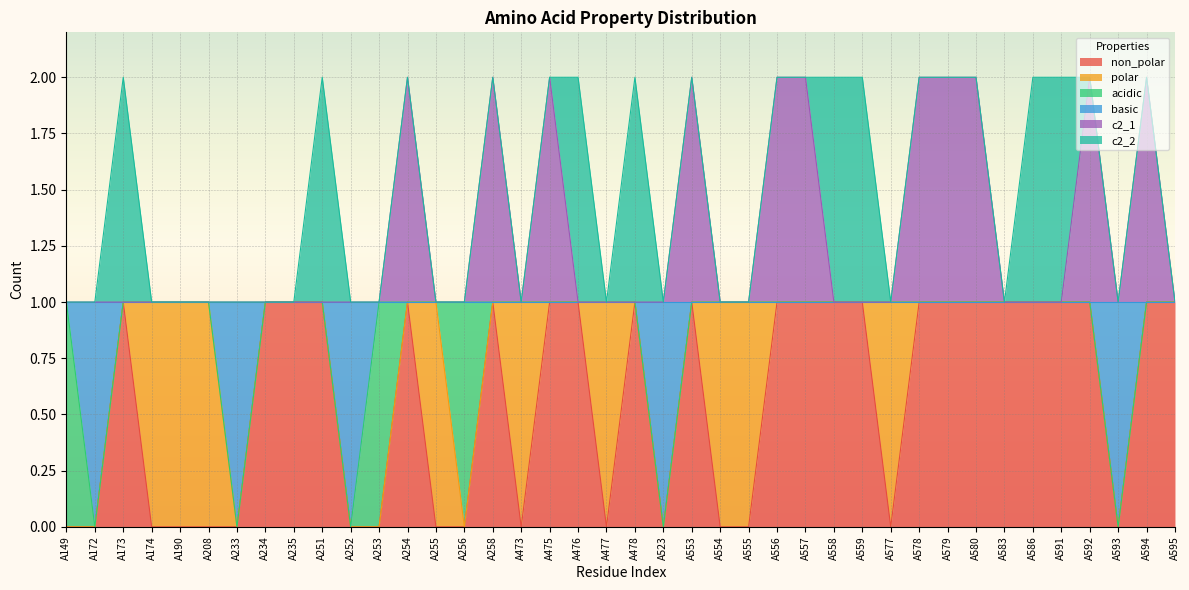

What is the maximum value for basic?

1